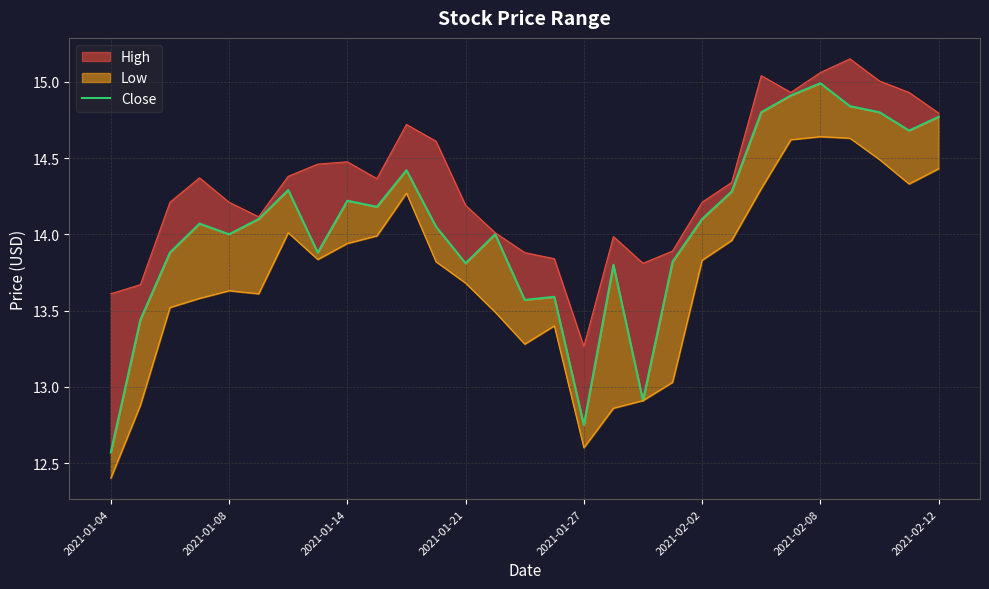

How many lines are shown in the chart?

1